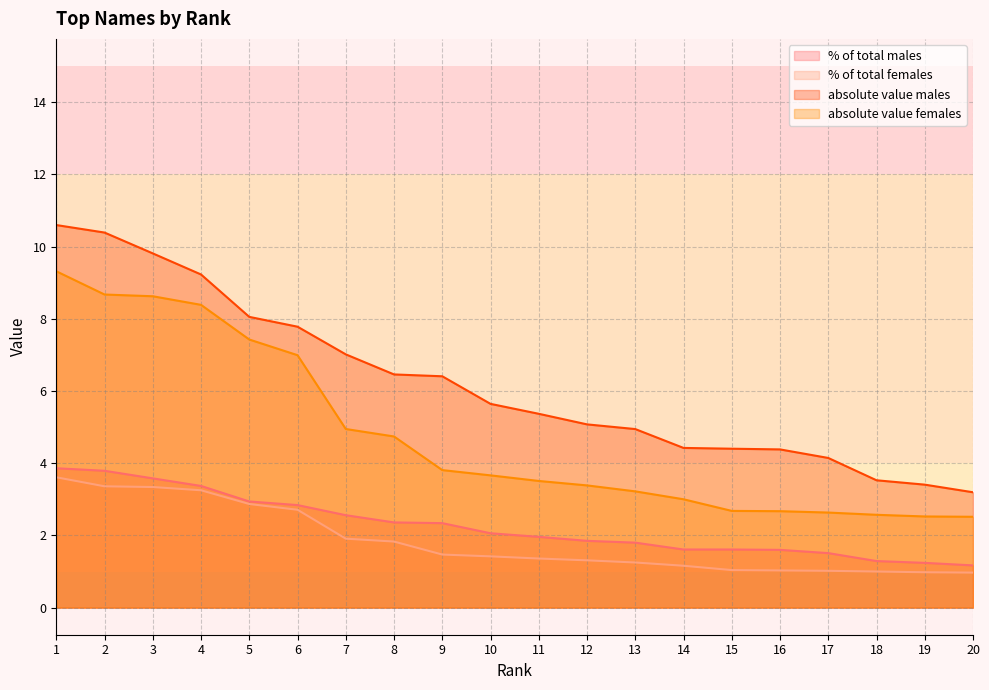

Does the chart display data point markers on the line(s)?

No